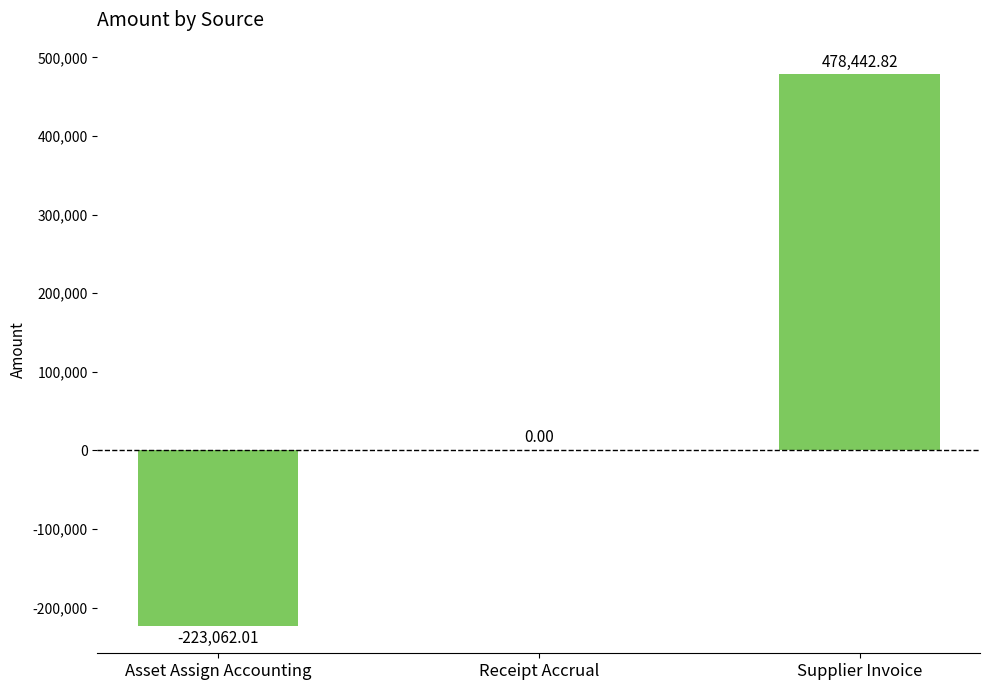

Are the bars horizontal?

No